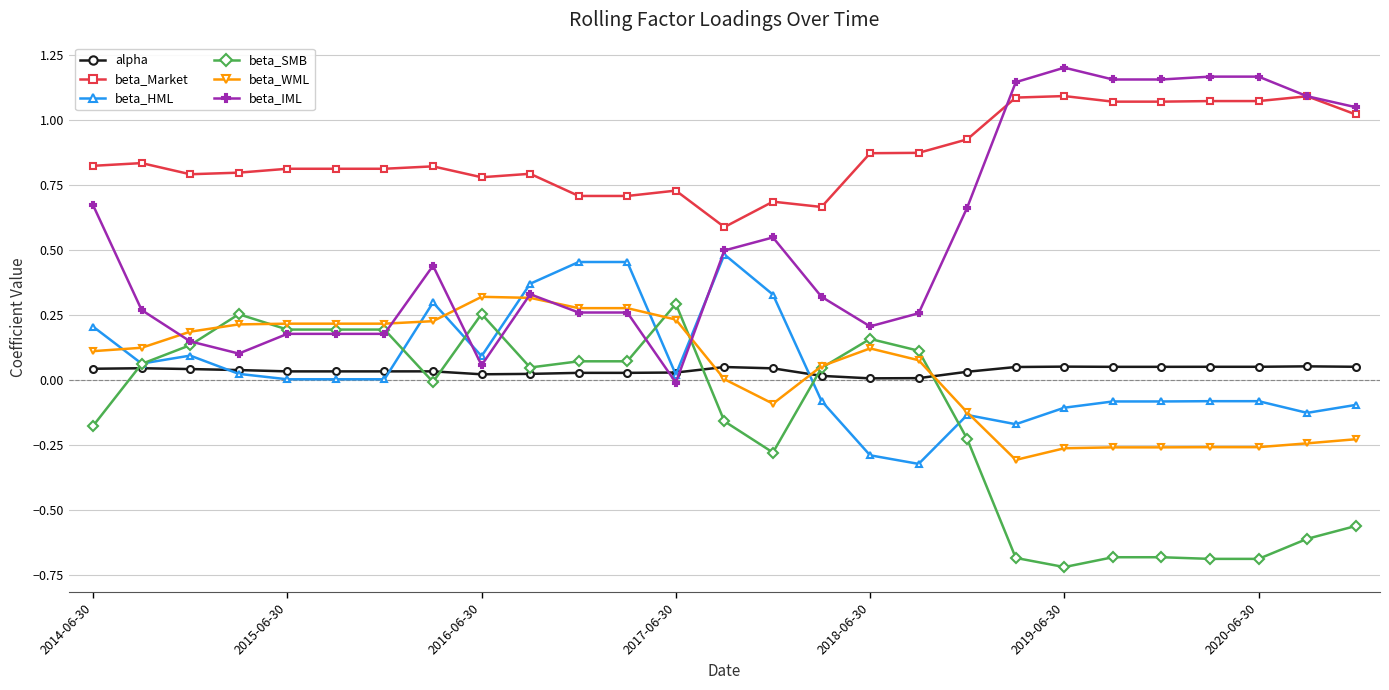

Which series has the widest spread of values?

beta_IML